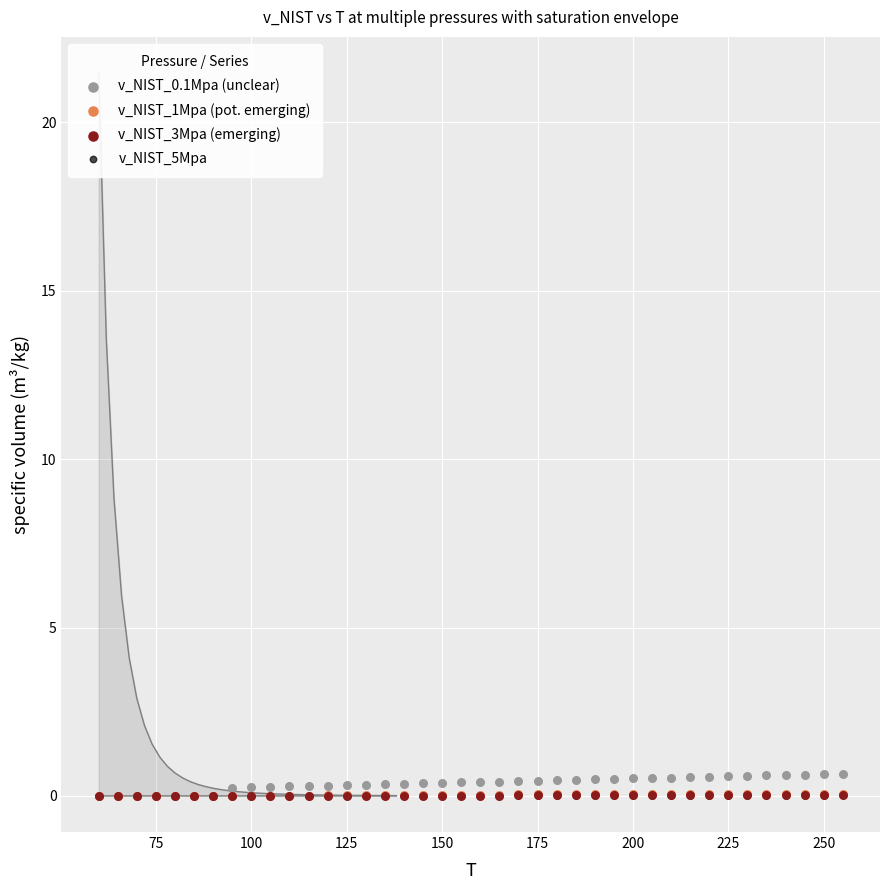

Which series reaches the maximum Y coordinate?

v_NIST_0.1Mpa (unclear)